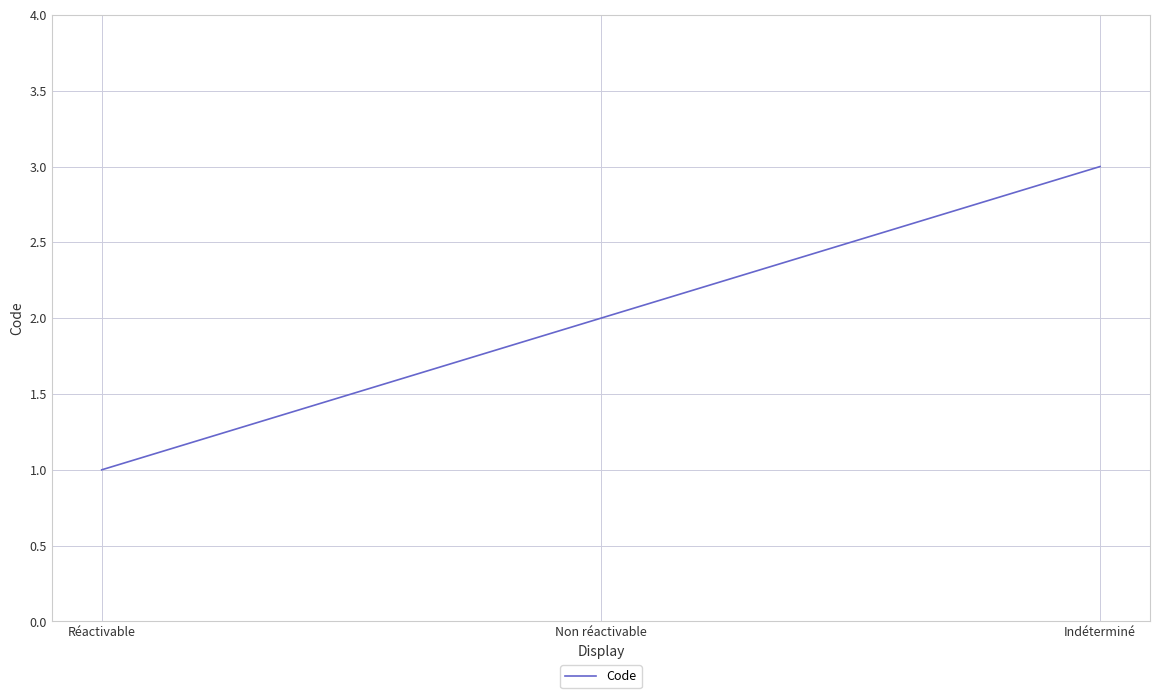

Count the values in the range 1 to 3.

3